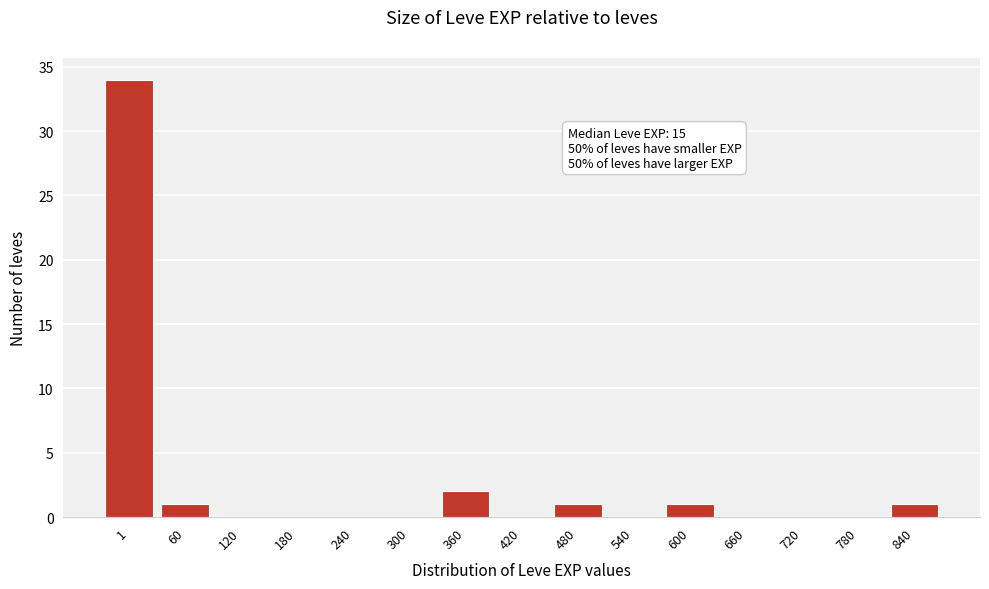

Reading left to right, transcribe all the data shown in this chart.

1=34	60=1	120=0	180=0	240=0	300=0	360=2	420=0	480=1	540=0	600=1	660=0	720=0	780=0	840=1